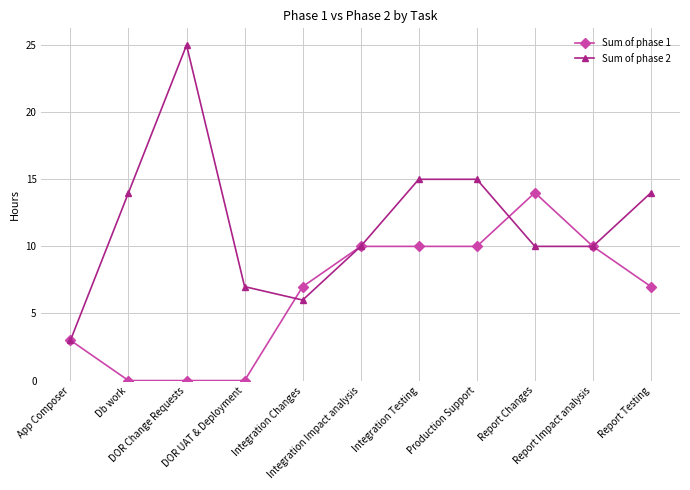

Which series has the widest spread of values?

Sum of phase 2